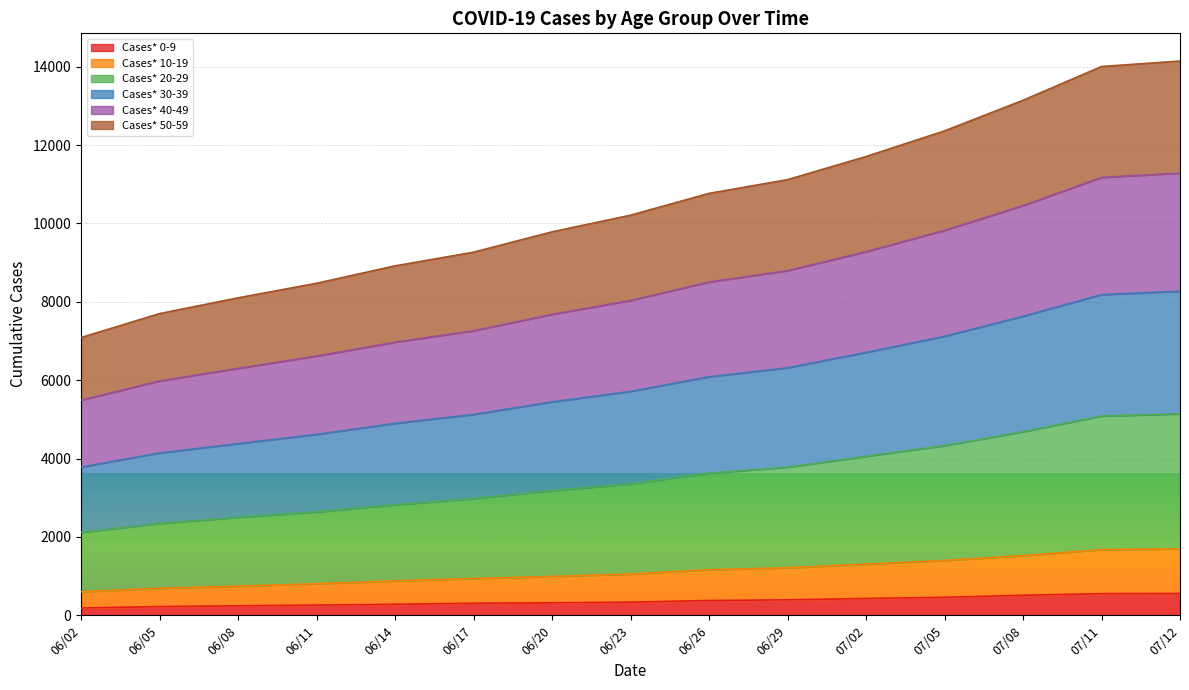

What is the maximum value for Cases* 0-9?

556